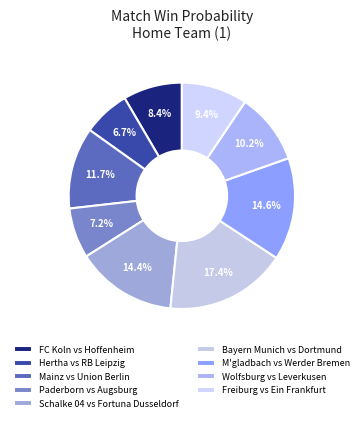

To the nearest percent, what is the difference between the Wolfsburg vs Leverkusen and Schalke 04 vs Fortuna Dusseldorf slice percentages?

4%